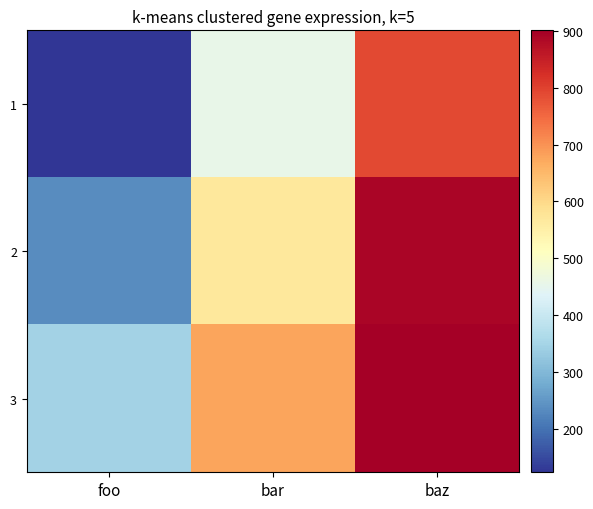

At which label does 2 reach its minimum?

foo